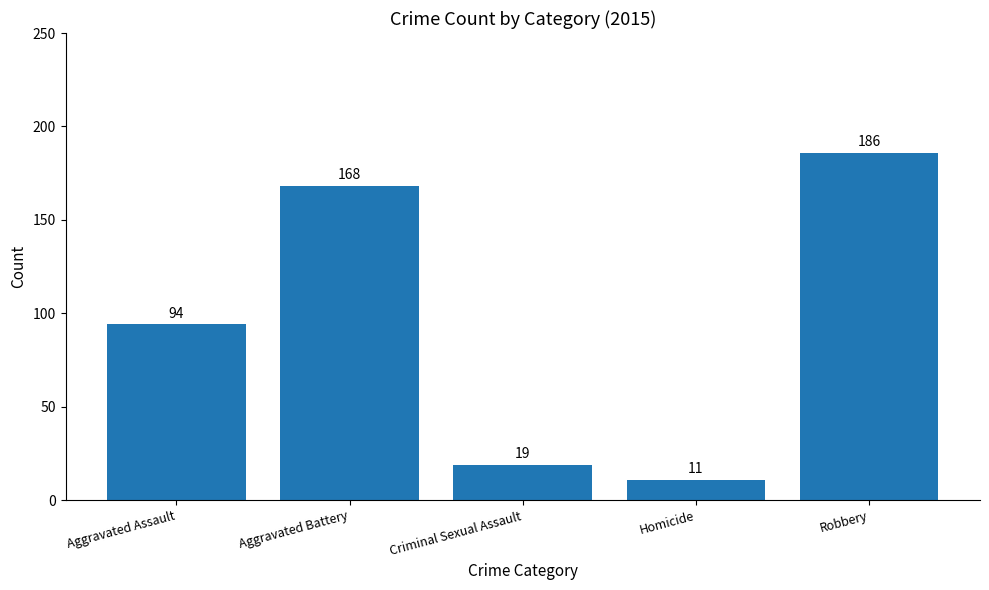

At which label is the value closest to 98?

Aggravated Assault